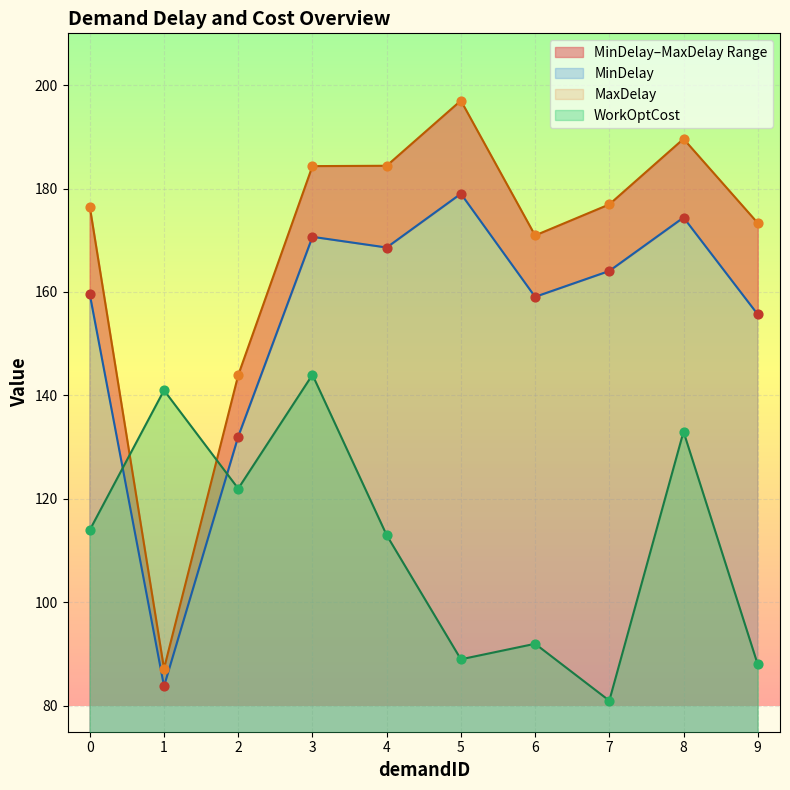

What is the minimum value for WorkOptCost?

81